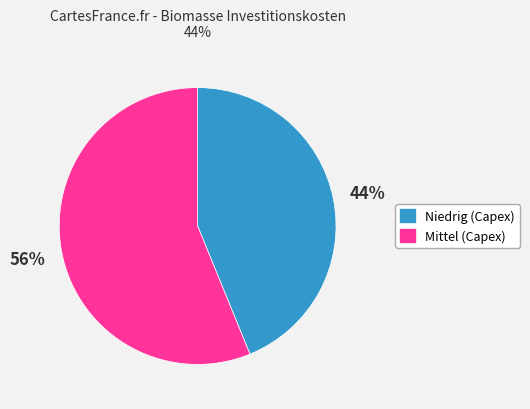

To the nearest percent, what is the average slice percentage?

50%